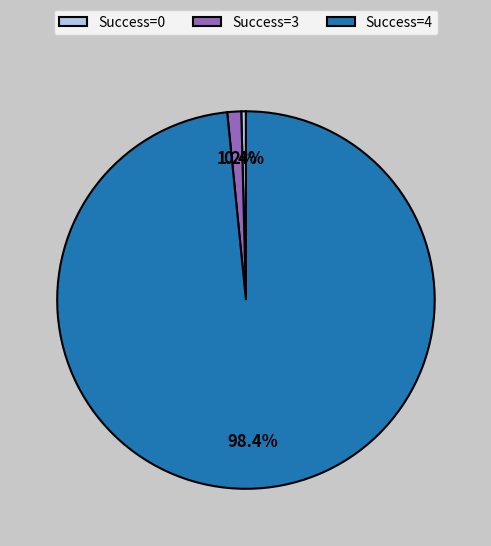

Which has a higher value, Success=4 or Success=3?

Success=4